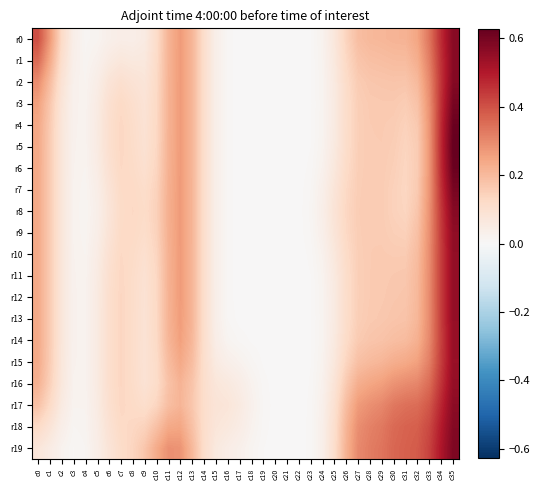

Reading right to left, what are all the values shown in this chart?

r0: c35=0.6	c34=0.5	c33=0.3	c32=0.2	c31=0.2	c30=0.2	c29=0.2	c28=0.2	c27=0.2	c26=0.1	c25=0.1	c24=0.0	c23=0.0	c22=0.0	c21=0.0	c20=0.0	c19=0.0	c18=0.0	c17=0.0	c16=0.0	c15=0.0	c14=0.1	c13=0.2	c12=0.3	c11=0.2	c10=0.1	c9=0.1	c8=0.0	c7=0.0	c6=0.0	c5=0.0	c4=0.0	c3=0.0	c2=0.1	c1=0.3	c0=0.4
r1: c35=0.6	c34=0.5	c33=0.3	c32=0.2	c31=0.2	c30=0.2	c29=0.2	c28=0.2	c27=0.2	c26=0.1	c25=0.1	c24=0.0	c23=0.0	c22=0.0	c21=0.0	c20=0.0	c19=0.0	c18=0.0	c17=0.0	c16=0.0	c15=0.0	c14=0.1	c13=0.2	c12=0.3	c11=0.2	c10=0.1	c9=0.1	c8=0.1	c7=0.1	c6=0.1	c5=0.0	c4=0.0	c3=0.0	c2=0.1	c1=0.2	c0=0.4
r2: c35=0.6	c34=0.5	c33=0.3	c32=0.2	c31=0.2	c30=0.2	c29=0.2	c28=0.2	c27=0.2	c26=0.1	c25=0.1	c24=0.0	c23=0.0	c22=0.0	c21=0.0	c20=0.0	c19=0.0	c18=0.0	c17=0.0	c16=0.0	c15=0.0	c14=0.1	c13=0.2	c12=0.3	c11=0.2	c10=0.1	c9=0.1	c8=0.1	c7=0.1	c6=0.1	c5=0.0	c4=0.0	c3=0.0	c2=0.1	c1=0.2	c0=0.3
r3: c35=0.6	c34=0.5	c33=0.3	c32=0.2	c31=0.2	c30=0.2	c29=0.2	c28=0.2	c27=0.2	c26=0.1	c25=0.1	c24=0.0	c23=0.0	c22=0.0	c21=0.0	c20=0.0	c19=0.0	c18=0.0	c17=0.0	c16=0.0	c15=0.0	c14=0.1	c13=0.2	c12=0.3	c11=0.2	c10=0.1	c9=0.1	c8=0.1	c7=0.1	c6=0.1	c5=0.1	c4=0.0	c3=0.0	c2=0.1	c1=0.2	c0=0.3
r4: c35=0.6	c34=0.5	c33=0.3	c32=0.2	c31=0.1	c30=0.2	c29=0.2	c28=0.2	c27=0.2	c26=0.1	c25=0.1	c24=0.0	c23=0.0	c22=0.0	c21=0.0	c20=0.0	c19=0.0	c18=0.0	c17=0.0	c16=0.0	c15=0.0	c14=0.1	c13=0.2	c12=0.3	c11=0.2	c10=0.1	c9=0.1	c8=0.1	c7=0.1	c6=0.1	c5=0.1	c4=0.0	c3=0.0	c2=0.1	c1=0.2	c0=0.2
r5: c35=0.6	c34=0.5	c33=0.3	c32=0.2	c31=0.1	c30=0.2	c29=0.2	c28=0.2	c27=0.2	c26=0.1	c25=0.1	c24=0.0	c23=0.0	c22=0.0	c21=0.0	c20=0.0	c19=0.0	c18=0.0	c17=0.0	c16=0.0	c15=0.0	c14=0.1	c13=0.2	c12=0.3	c11=0.2	c10=0.1	c9=0.1	c8=0.1	c7=0.1	c6=0.1	c5=0.1	c4=0.0	c3=0.0	c2=0.1	c1=0.2	c0=0.2
r6: c35=0.6	c34=0.5	c33=0.3	c32=0.2	c31=0.1	c30=0.2	c29=0.2	c28=0.2	c27=0.2	c26=0.1	c25=0.1	c24=0.0	c23=0.0	c22=0.0	c21=0.0	c20=0.0	c19=0.0	c18=0.0	c17=0.0	c16=0.0	c15=0.0	c14=0.1	c13=0.2	c12=0.3	c11=0.2	c10=0.1	c9=0.1	c8=0.1	c7=0.1	c6=0.1	c5=0.0	c4=0.0	c3=0.0	c2=0.1	c1=0.2	c0=0.2
r7: c35=0.6	c34=0.5	c33=0.3	c32=0.2	c31=0.1	c30=0.1	c29=0.2	c28=0.2	c27=0.2	c26=0.1	c25=0.1	c24=0.0	c23=0.0	c22=0.0	c21=0.0	c20=0.0	c19=0.0	c18=0.0	c17=0.0	c16=0.0	c15=0.0	c14=0.1	c13=0.2	c12=0.3	c11=0.2	c10=0.1	c9=0.1	c8=0.1	c7=0.1	c6=0.1	c5=0.0	c4=0.0	c3=0.0	c2=0.1	c1=0.2	c0=0.2
r8: c35=0.6	c34=0.4	c33=0.3	c32=0.2	c31=0.1	c30=0.1	c29=0.2	c28=0.2	c27=0.2	c26=0.1	c25=0.1	c24=0.0	c23=0.0	c22=0.0	c21=0.0	c20=0.0	c19=0.0	c18=0.0	c17=0.0	c16=0.0	c15=0.0	c14=0.1	c13=0.2	c12=0.3	c11=0.2	c10=0.1	c9=0.1	c8=0.1	c7=0.1	c6=0.1	c5=0.0	c4=0.0	c3=0.0	c2=0.1	c1=0.2	c0=0.2
r9: c35=0.6	c34=0.4	c33=0.3	c32=0.2	c31=0.1	c30=0.2	c29=0.2	c28=0.2	c27=0.2	c26=0.1	c25=0.1	c24=0.0	c23=0.0	c22=0.0	c21=0.0	c20=0.0	c19=0.0	c18=0.0	c17=0.0	c16=0.0	c15=0.0	c14=0.1	c13=0.2	c12=0.3	c11=0.2	c10=0.1	c9=0.1	c8=0.1	c7=0.1	c6=0.1	c5=0.0	c4=0.0	c3=0.0	c2=0.1	c1=0.2	c0=0.2
r10: c35=0.6	c34=0.4	c33=0.3	c32=0.2	c31=0.2	c30=0.2	c29=0.2	c28=0.2	c27=0.2	c26=0.1	c25=0.1	c24=0.0	c23=0.0	c22=0.0	c21=0.0	c20=0.0	c19=0.0	c18=0.0	c17=0.0	c16=0.0	c15=0.0	c14=0.1	c13=0.2	c12=0.3	c11=0.2	c10=0.1	c9=0.1	c8=0.1	c7=0.1	c6=0.1	c5=0.0	c4=0.0	c3=0.0	c2=0.1	c1=0.2	c0=0.2
r11: c35=0.6	c34=0.4	c33=0.3	c32=0.2	c31=0.2	c30=0.2	c29=0.2	c28=0.2	c27=0.2	c26=0.1	c25=0.1	c24=0.0	c23=0.0	c22=0.0	c21=0.0	c20=0.0	c19=0.0	c18=0.0	c17=0.0	c16=0.0	c15=0.0	c14=0.1	c13=0.2	c12=0.3	c11=0.2	c10=0.1	c9=0.1	c8=0.1	c7=0.1	c6=0.1	c5=0.1	c4=0.0	c3=0.0	c2=0.1	c1=0.2	c0=0.2
r12: c35=0.6	c34=0.4	c33=0.3	c32=0.2	c31=0.2	c30=0.2	c29=0.2	c28=0.2	c27=0.2	c26=0.1	c25=0.1	c24=0.0	c23=0.0	c22=0.0	c21=0.0	c20=0.0	c19=0.0	c18=0.0	c17=0.0	c16=0.0	c15=0.0	c14=0.1	c13=0.2	c12=0.3	c11=0.2	c10=0.1	c9=0.1	c8=0.1	c7=0.1	c6=0.1	c5=0.1	c4=0.0	c3=0.0	c2=0.1	c1=0.2	c0=0.2
r13: c35=0.5	c34=0.4	c33=0.3	c32=0.2	c31=0.2	c30=0.2	c29=0.2	c28=0.2	c27=0.2	c26=0.1	c25=0.1	c24=0.0	c23=0.0	c22=0.0	c21=0.0	c20=0.0	c19=0.0	c18=0.0	c17=0.0	c16=0.0	c15=0.0	c14=0.1	c13=0.2	c12=0.3	c11=0.2	c10=0.1	c9=0.1	c8=0.1	c7=0.1	c6=0.1	c5=0.1	c4=0.0	c3=0.0	c2=0.1	c1=0.2	c0=0.2
r14: c35=0.5	c34=0.4	c33=0.3	c32=0.2	c31=0.2	c30=0.2	c29=0.2	c28=0.2	c27=0.2	c26=0.1	c25=0.1	c24=0.0	c23=0.0	c22=0.0	c21=0.0	c20=0.0	c19=0.0	c18=0.0	c17=0.0	c16=0.0	c15=0.0	c14=0.1	c13=0.2	c12=0.3	c11=0.2	c10=0.1	c9=0.1	c8=0.1	c7=0.1	c6=0.1	c5=0.1	c4=0.0	c3=0.0	c2=0.1	c1=0.2	c0=0.2
r15: c35=0.5	c34=0.4	c33=0.3	c32=0.3	c31=0.2	c30=0.2	c29=0.2	c28=0.2	c27=0.2	c26=0.1	c25=0.1	c24=0.0	c23=0.0	c22=0.0	c21=0.0	c20=0.0	c19=0.0	c18=0.0	c17=0.0	c16=0.0	c15=0.1	c14=0.1	c13=0.2	c12=0.2	c11=0.2	c10=0.1	c9=0.1	c8=0.1	c7=0.1	c6=0.1	c5=0.1	c4=0.0	c3=0.0	c2=0.1	c1=0.2	c0=0.2
r16: c35=0.6	c34=0.5	c33=0.4	c32=0.3	c31=0.3	c30=0.3	c29=0.3	c28=0.2	c27=0.2	c26=0.2	c25=0.1	c24=0.0	c23=0.0	c22=0.0	c21=0.0	c20=0.0	c19=0.0	c18=0.0	c17=0.0	c16=0.1	c15=0.1	c14=0.1	c13=0.2	c12=0.2	c11=0.2	c10=0.1	c9=0.1	c8=0.1	c7=0.1	c6=0.1	c5=0.1	c4=0.0	c3=0.0	c2=0.1	c1=0.1	c0=0.2
r17: c35=0.6	c34=0.5	c33=0.4	c32=0.4	c31=0.3	c30=0.3	c29=0.3	c28=0.3	c27=0.3	c26=0.2	c25=0.1	c24=0.0	c23=0.0	c22=0.0	c21=0.0	c20=0.0	c19=0.0	c18=0.0	c17=0.1	c16=0.1	c15=0.1	c14=0.1	c13=0.2	c12=0.2	c11=0.2	c10=0.1	c9=0.1	c8=0.1	c7=0.1	c6=0.1	c5=0.1	c4=0.0	c3=0.0	c2=0.1	c1=0.1	c0=0.2
r18: c35=0.6	c34=0.5	c33=0.4	c32=0.4	c31=0.4	c30=0.4	c29=0.3	c28=0.3	c27=0.3	c26=0.2	c25=0.1	c24=0.0	c23=0.0	c22=0.0	c21=0.0	c20=0.0	c19=0.0	c18=0.0	c17=0.0	c16=0.1	c15=0.1	c14=0.1	c13=0.2	c12=0.2	c11=0.2	c10=0.2	c9=0.1	c8=0.1	c7=0.1	c6=0.1	c5=0.0	c4=0.0	c3=0.0	c2=0.0	c1=0.1	c0=0.1
r19: c35=0.6	c34=0.5	c33=0.4	c32=0.4	c31=0.4	c30=0.4	c29=0.3	c28=0.3	c27=0.3	c26=0.2	c25=0.1	c24=0.0	c23=0.0	c22=0.0	c21=0.0	c20=0.0	c19=0.0	c18=0.0	c17=0.0	c16=0.0	c15=0.1	c14=0.1	c13=0.2	c12=0.3	c11=0.3	c10=0.2	c9=0.2	c8=0.1	c7=0.1	c6=0.1	c5=0.0	c4=0.0	c3=0.0	c2=0.0	c1=0.0	c0=0.1